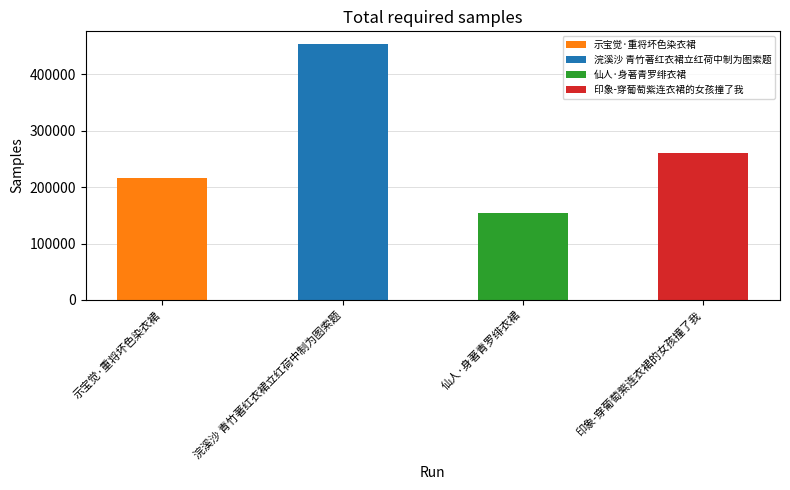

What is the label of the 2nd bar from the right?

仙人·身著青罗绯衣裙